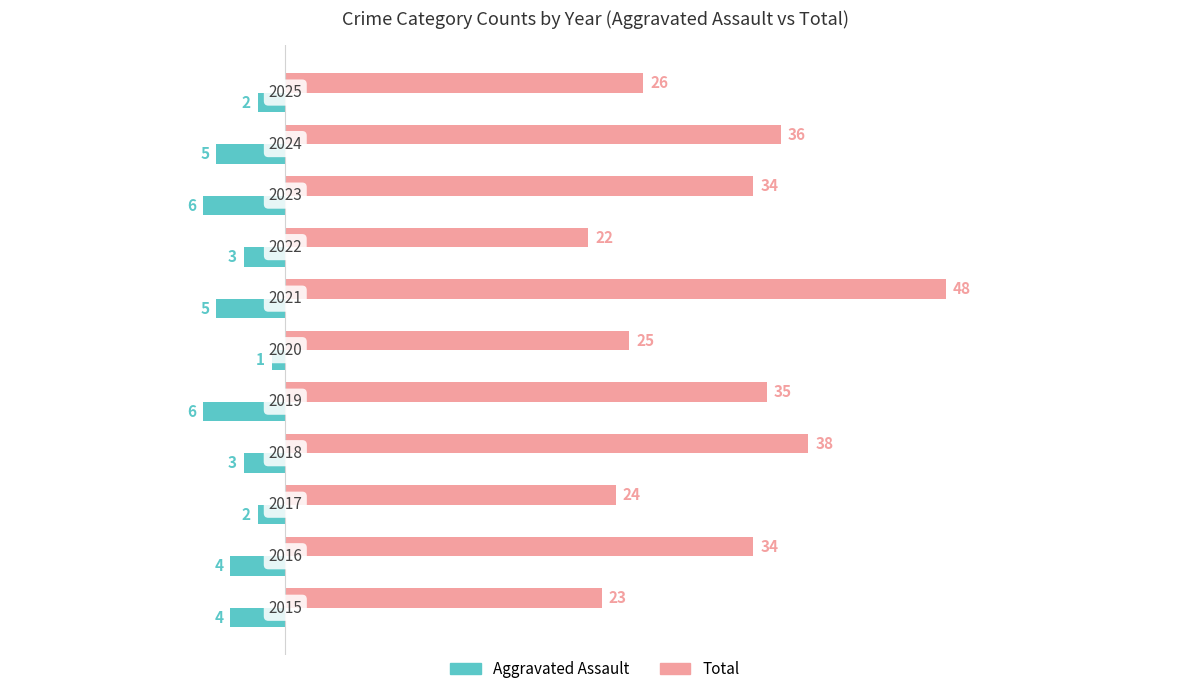

What are all the series names shown in the legend?

Aggravated Assault, Total